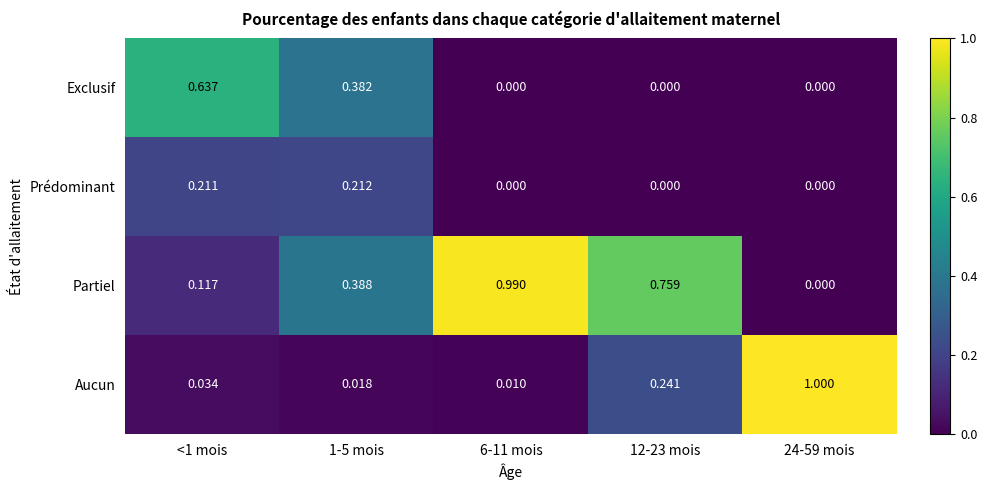

What is the total value across all series at 1-5 mois?

1.0